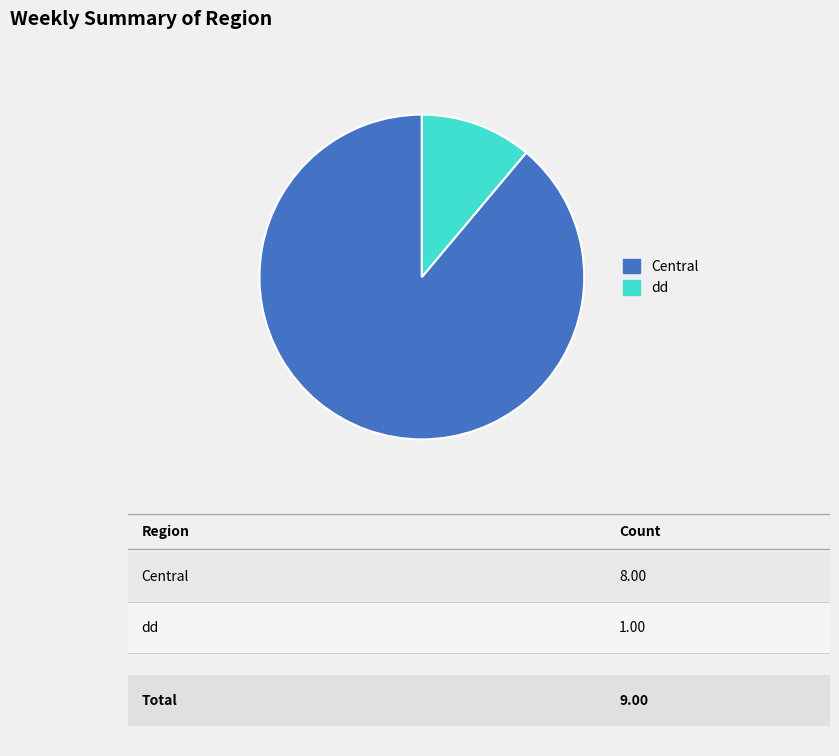

Approximately how many times larger is the value at dd compared to Central?

0.1